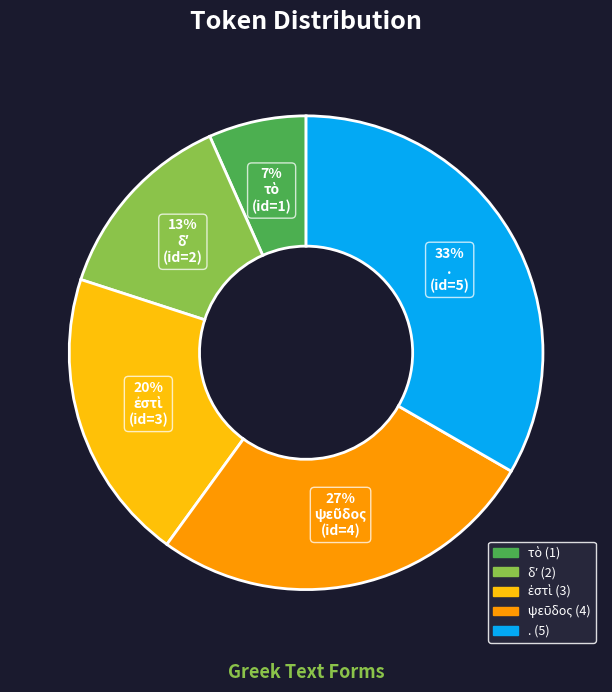

To the nearest percent, what is the average slice percentage?

20%